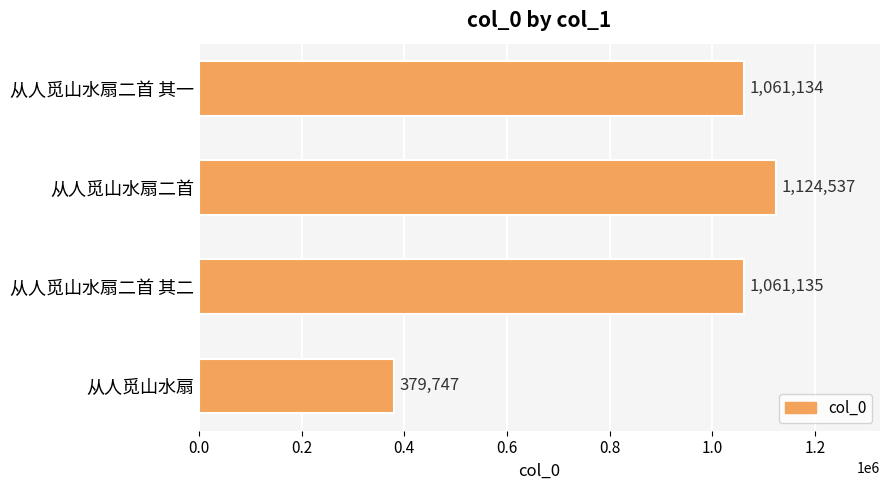

Reading bottom to top, what are all the values shown in this chart?

379747	1061135	1124537	1061134